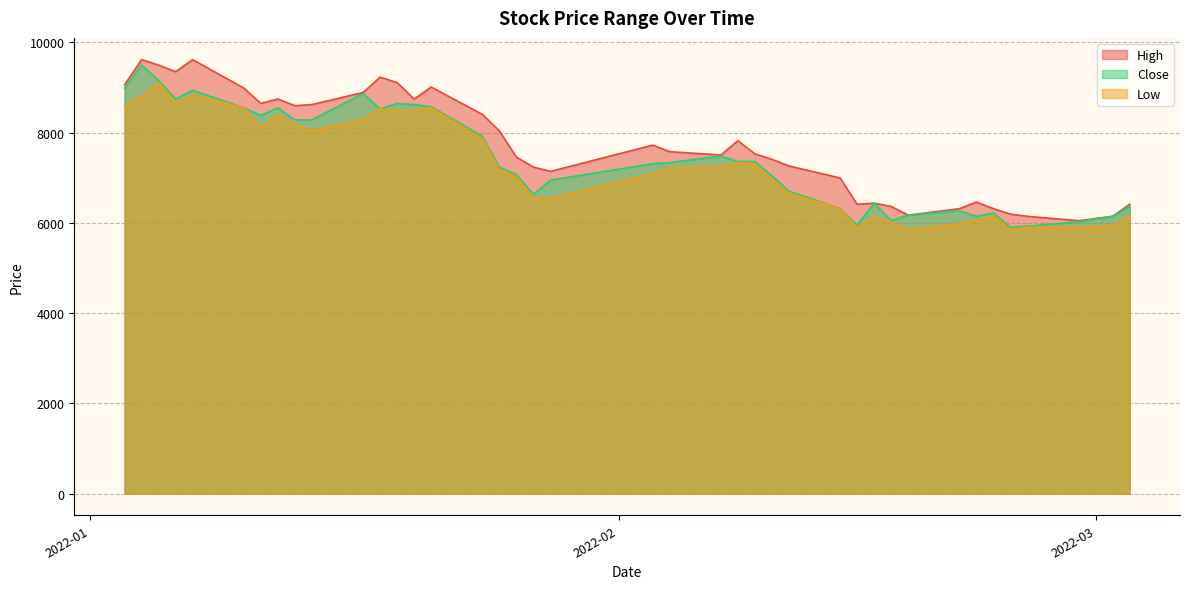

True or false: Close has more than 2 points higher than both neighbors.

True